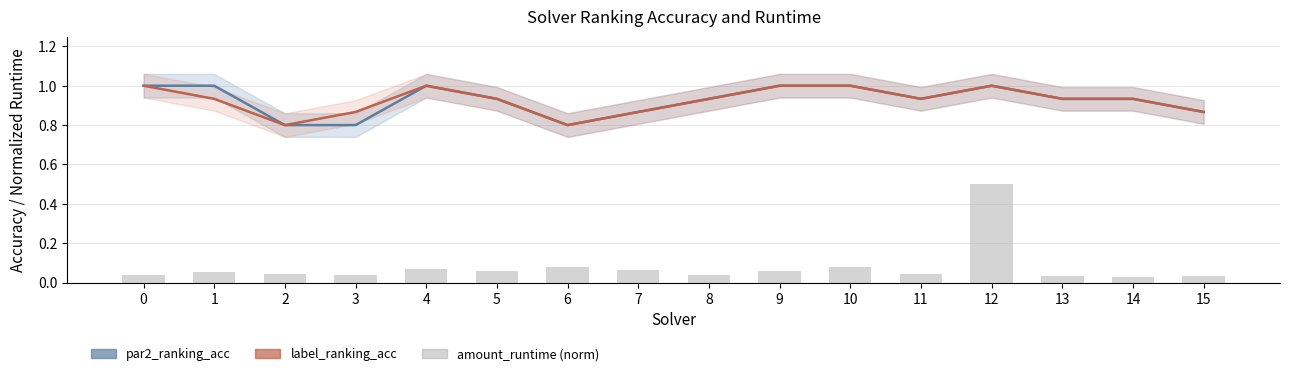

What is the sum of the label_ranking_acc values at 1 and 2?

1.7